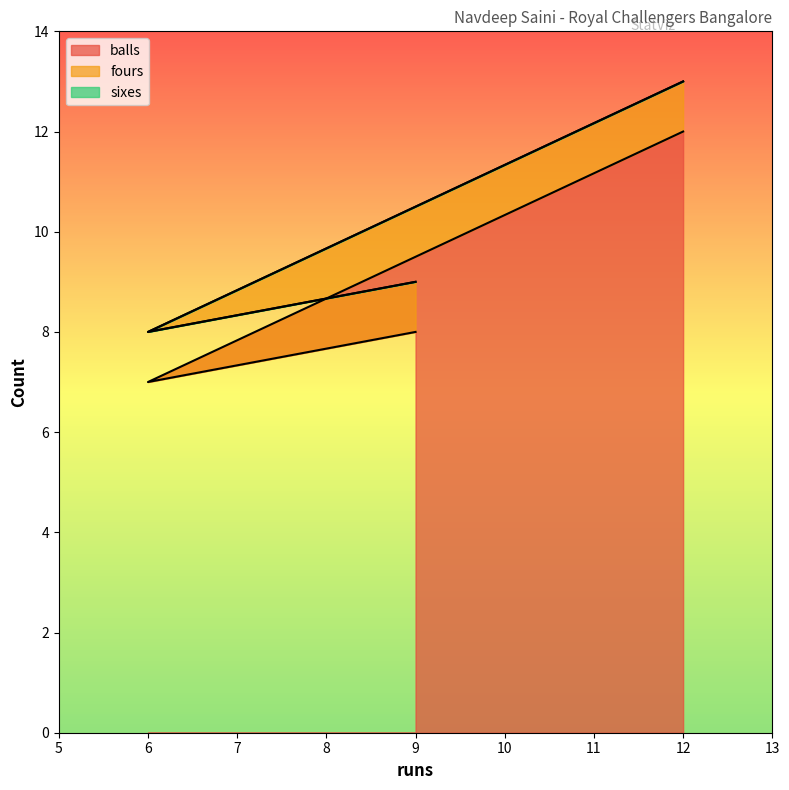

Reading right to left, list all the values displayed in this chart.

balls: 12	7	8
fours: 1	1	1
sixes: 0	0	0